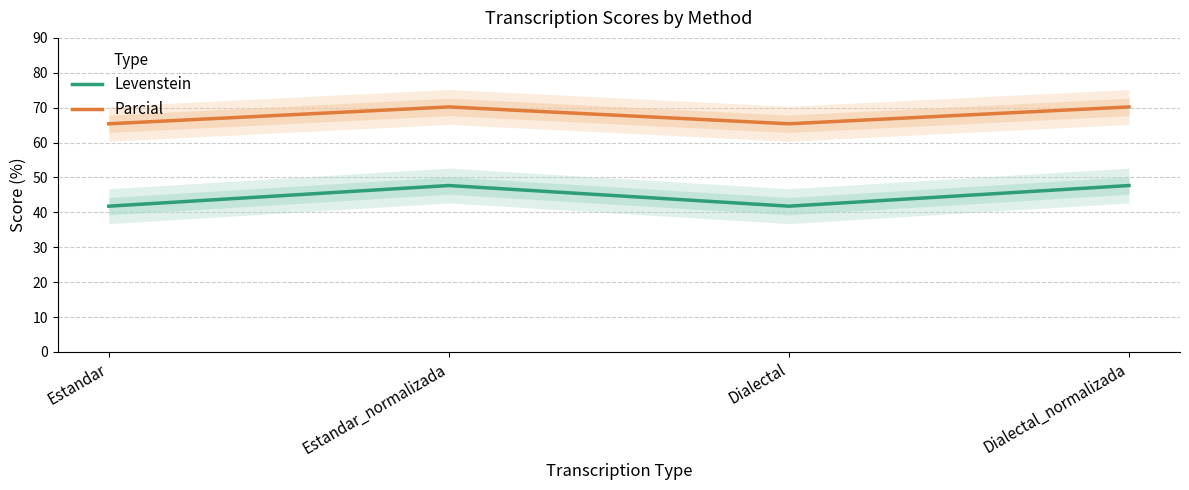

The value of Parcial at Estandar is 18.0. True or false?

False